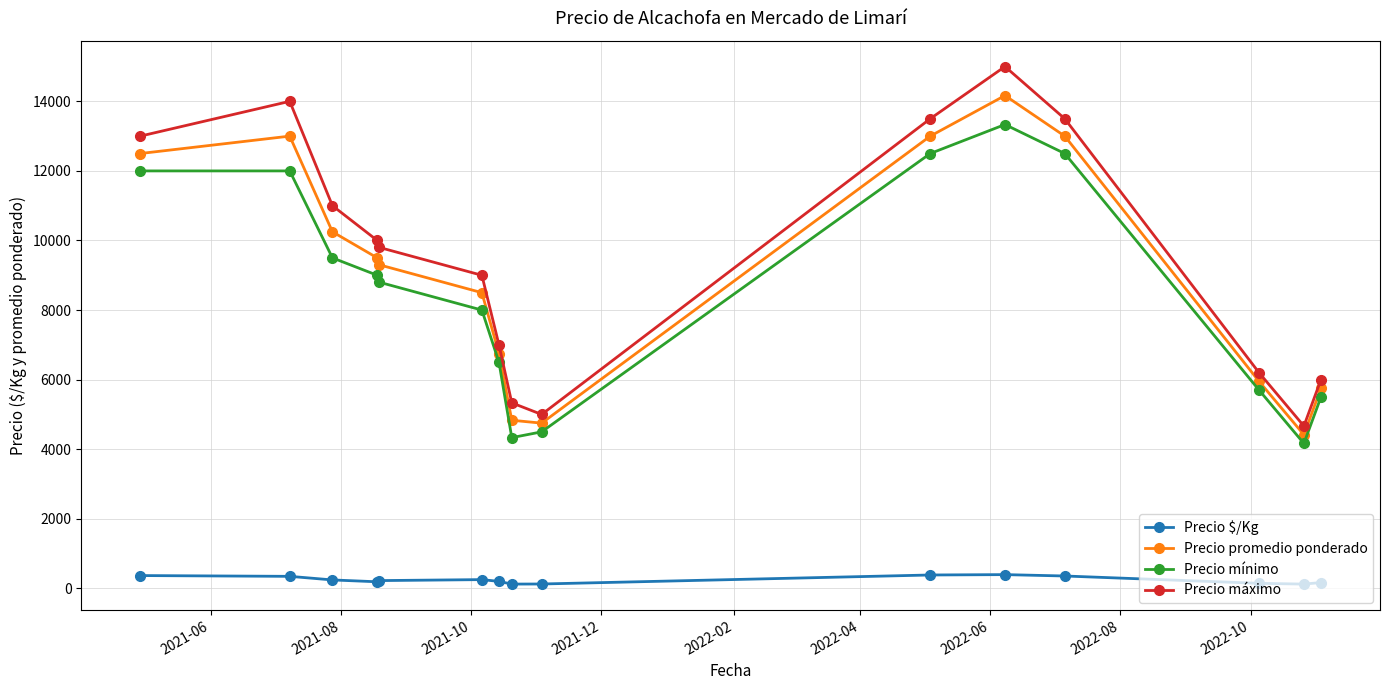

What is the value of the Precio mínimo point at the 7th from the left?

6500.0